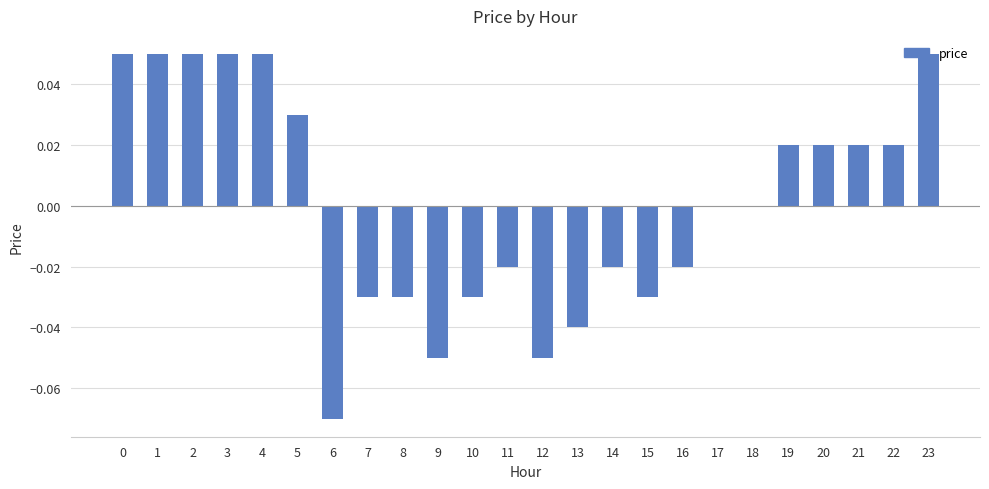

True or false: the data shows 0.0 at 20.

True